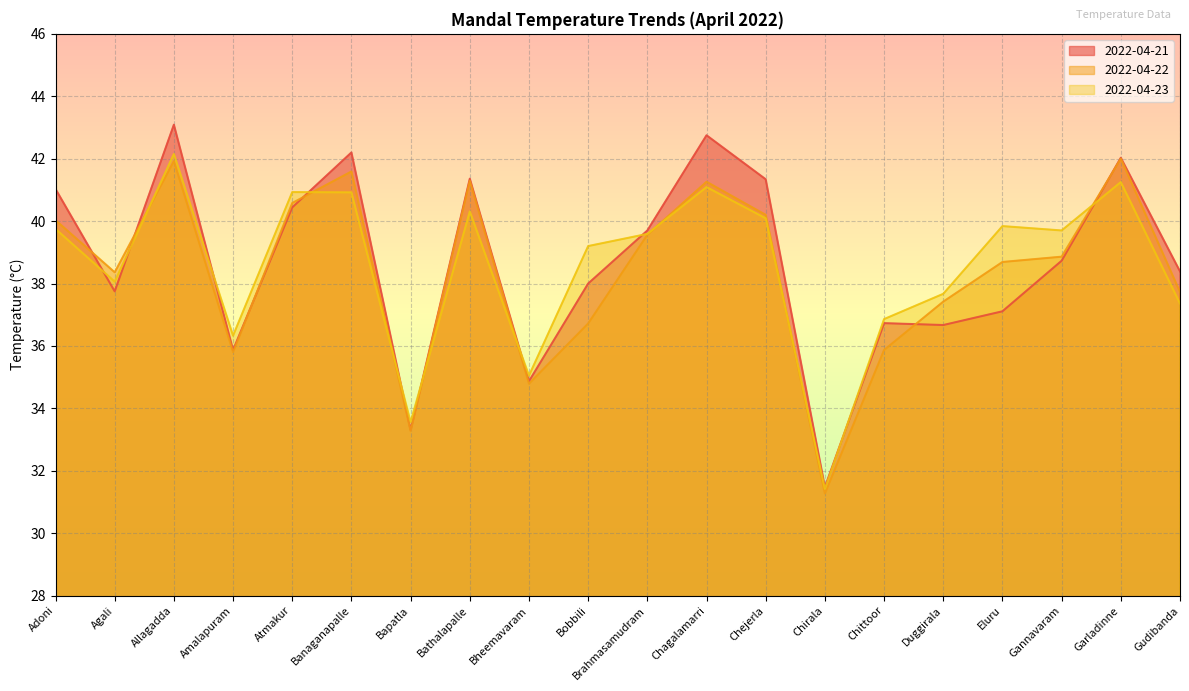

The 2022-04-22 series shows 70.4 at Chagalamarri. True or false?

False